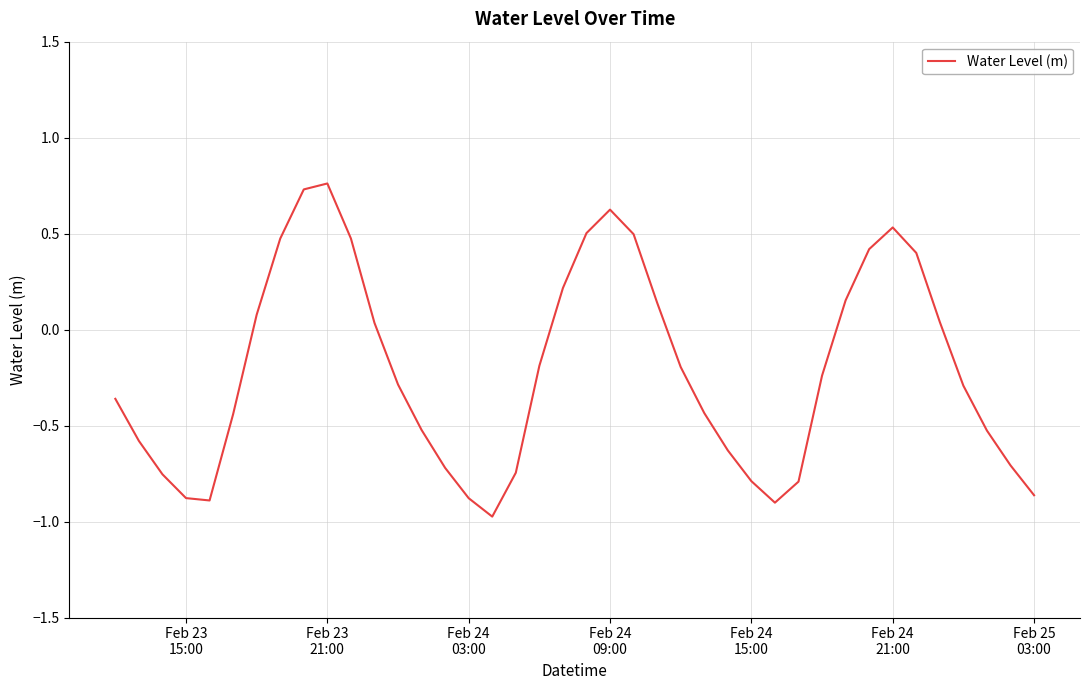

What is the difference between the maximum and minimum values?

1.7